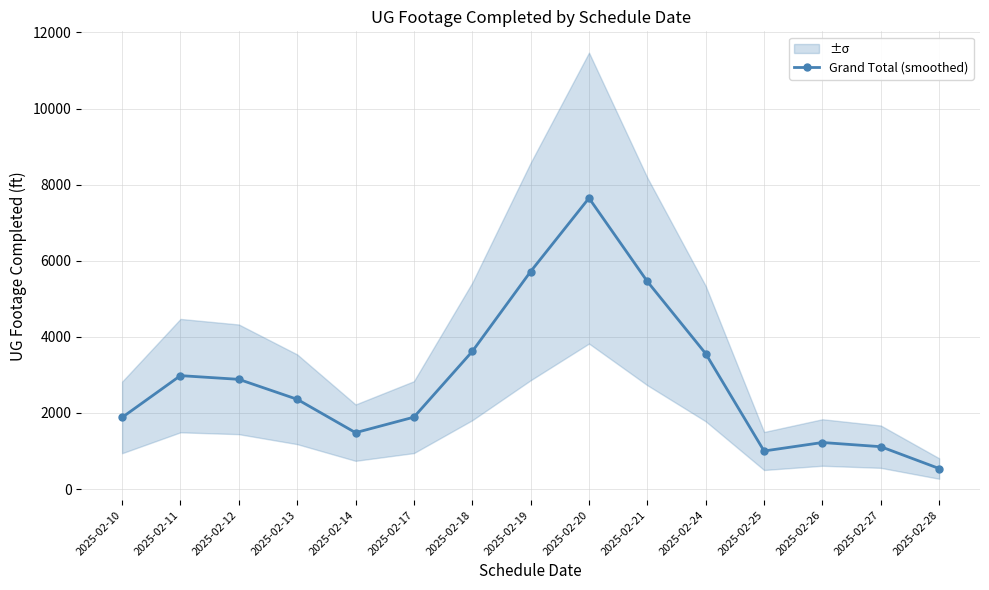

True or false: the data shows 999.3 at 2025-02-25.

True